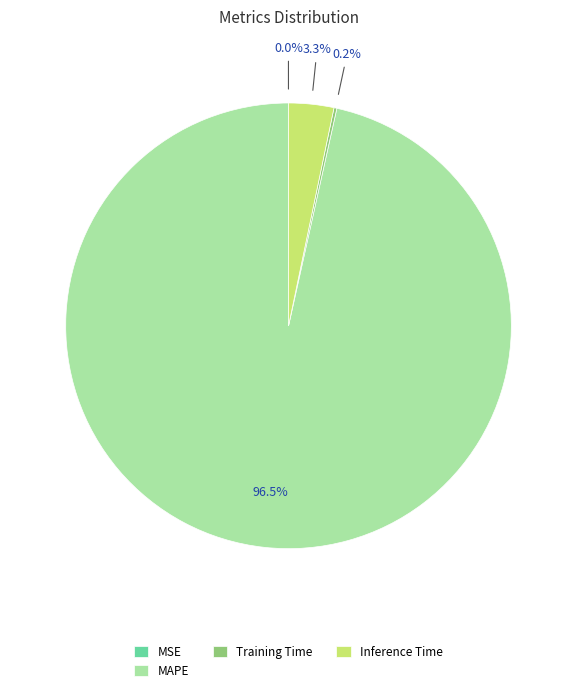

How much of the chart is everything except MAPE?

3.5%